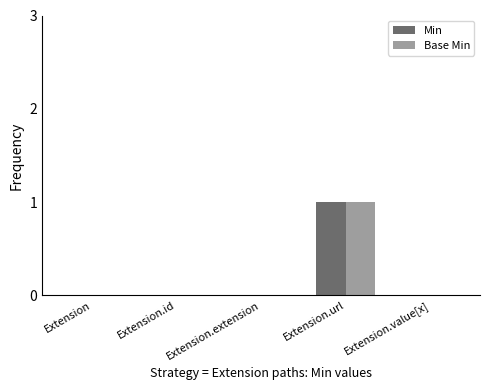

Is it true that Base Min equals 0 at Extension.extension?

True